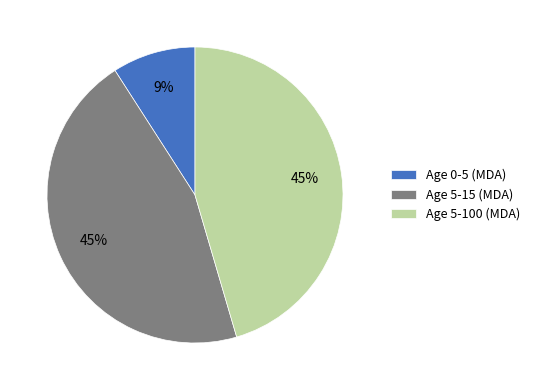

Which slice is the smallest?

Age 0-5 (MDA)